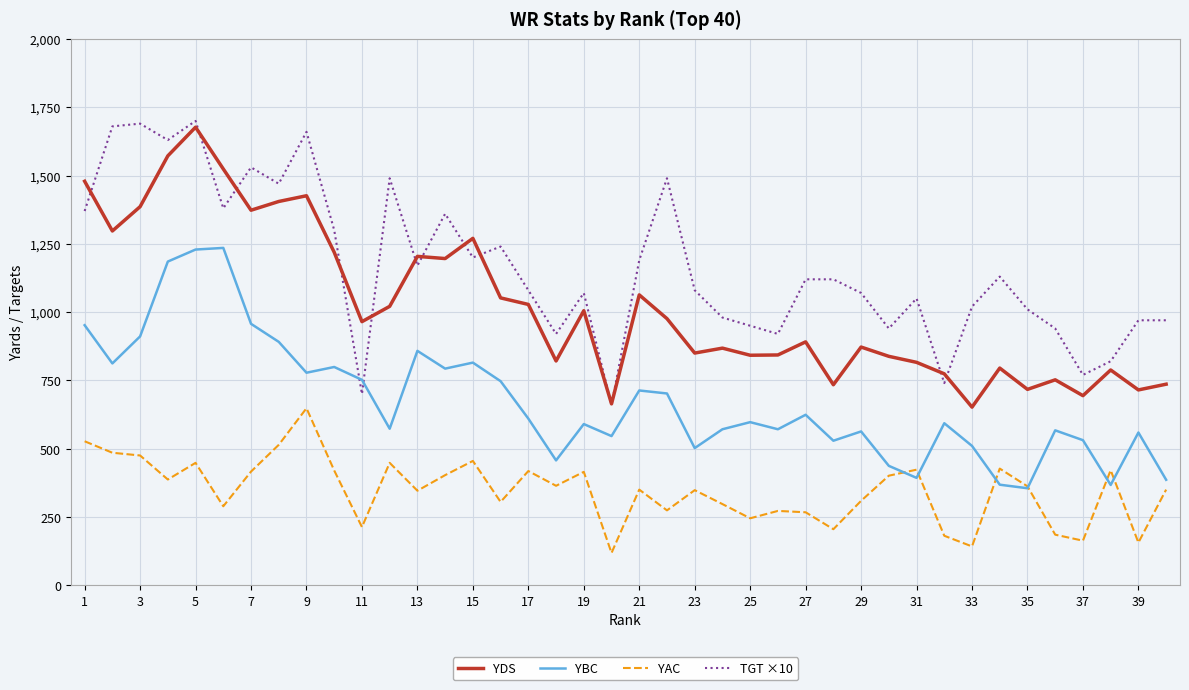

True or false: YAC and TGT ×10 intersect in this chart.

False